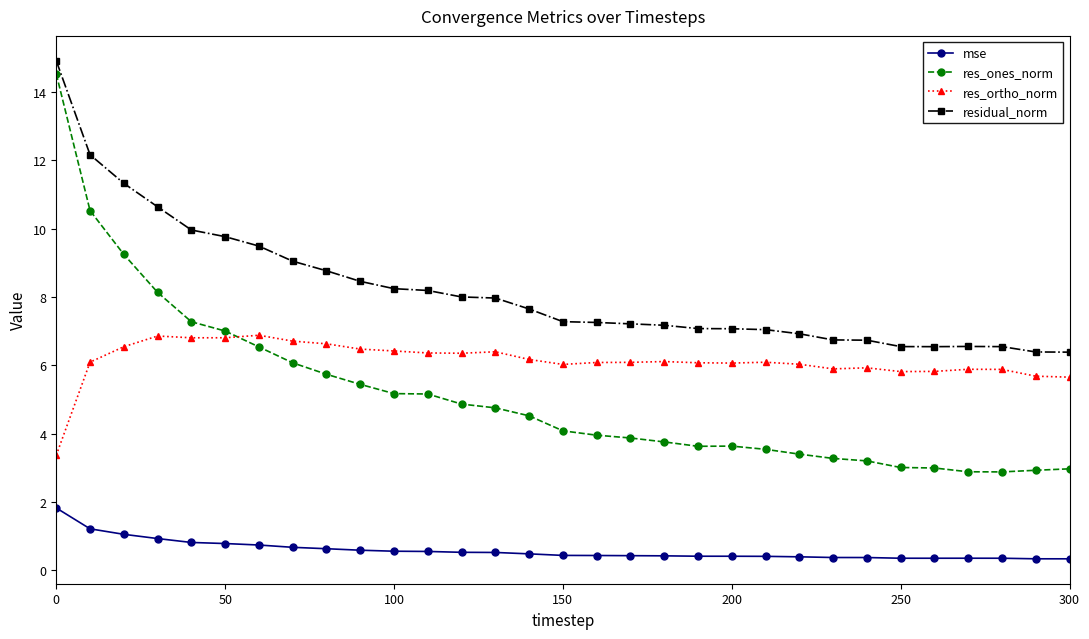

What is the average value of the res_ortho_norm series?

6.1